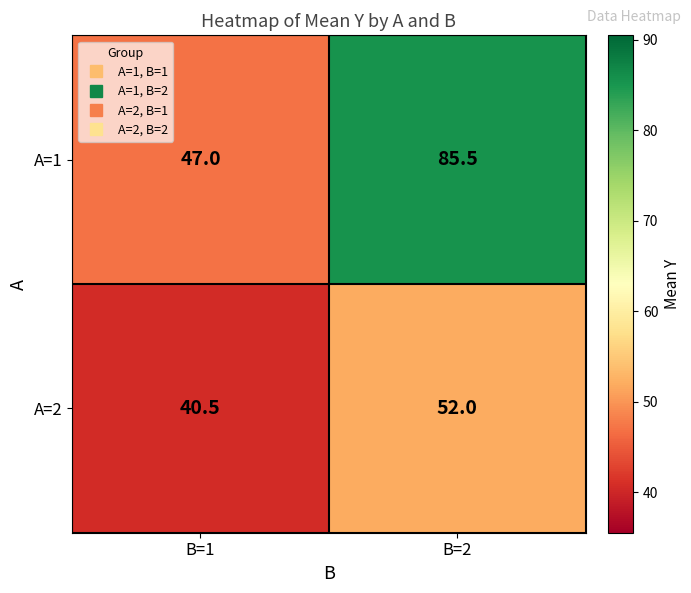

Rank the series by their maximum value, from lowest to highest.

A=2, A=1